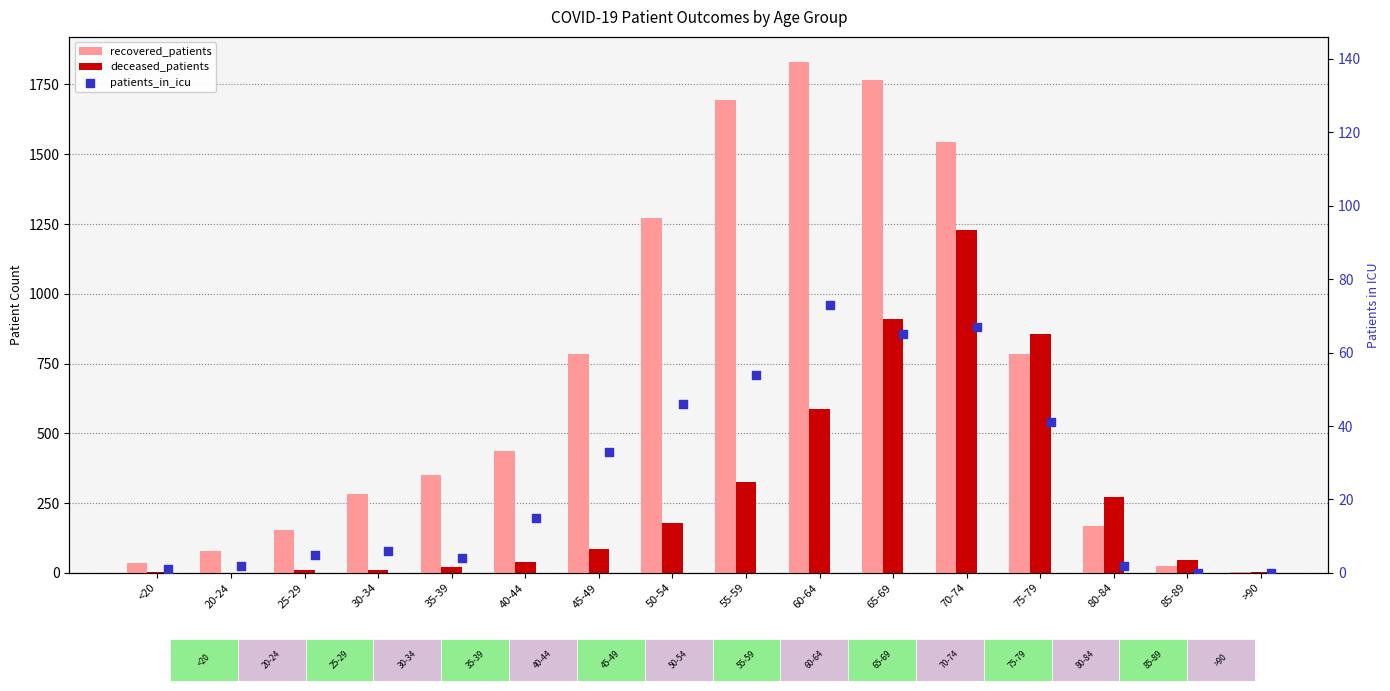

Which series has the largest Y range (max minus min)?

recovered_patients